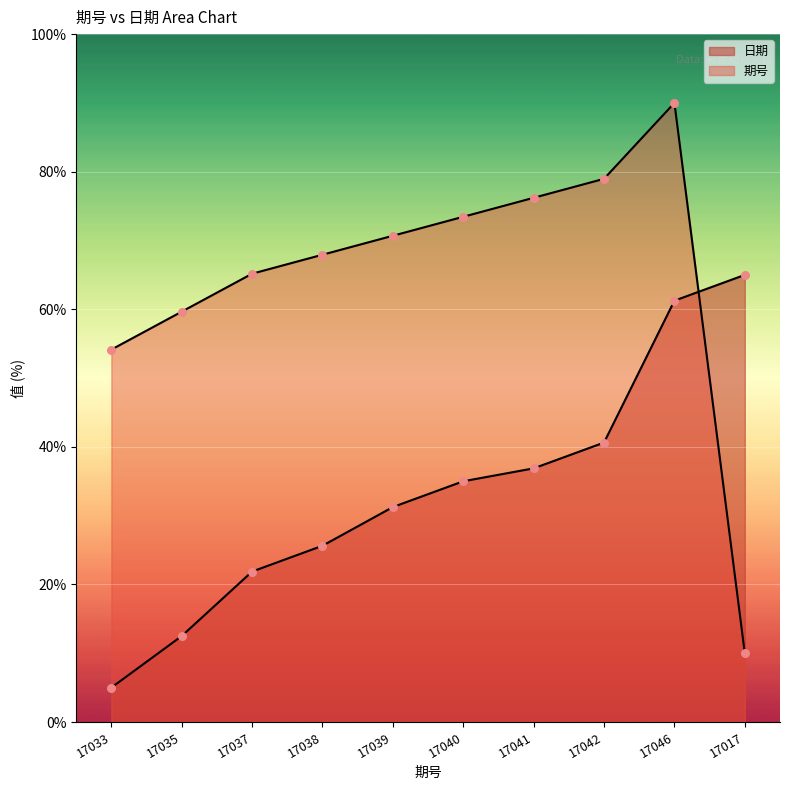

Which series contains the highest Y value?

期号